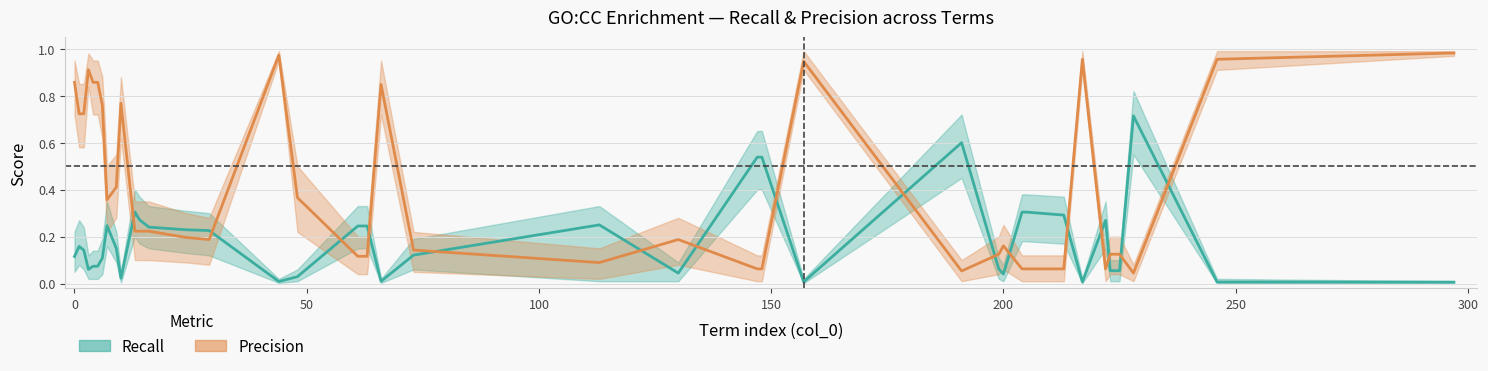

How many interior local peaks does the precision_lower series have?

8